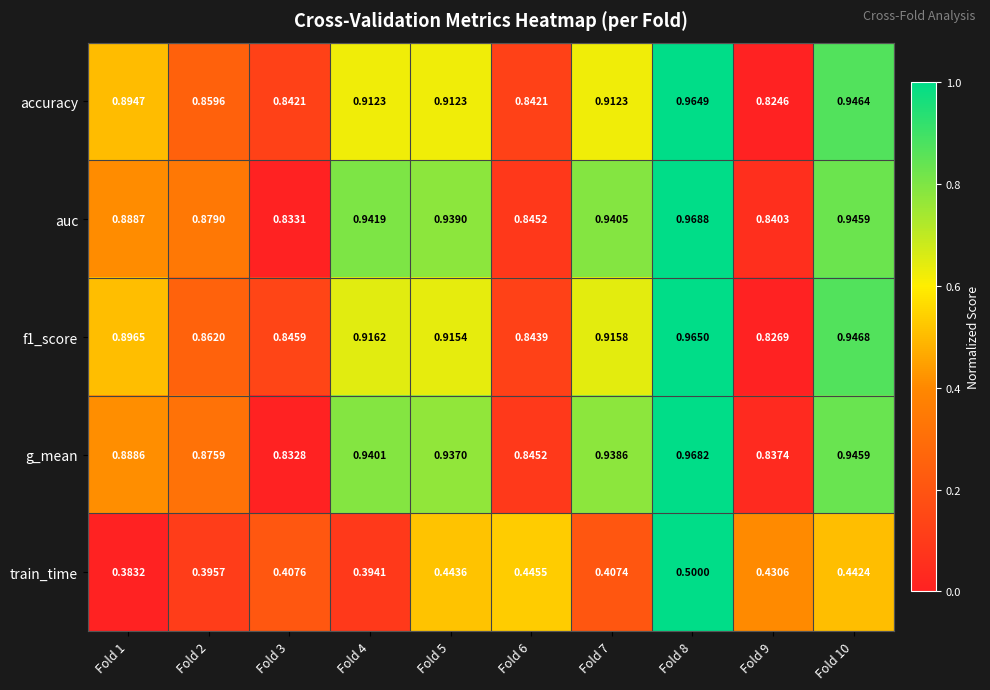

Between Fold 7 and Fold 8, which series saw the biggest shift?

train_time